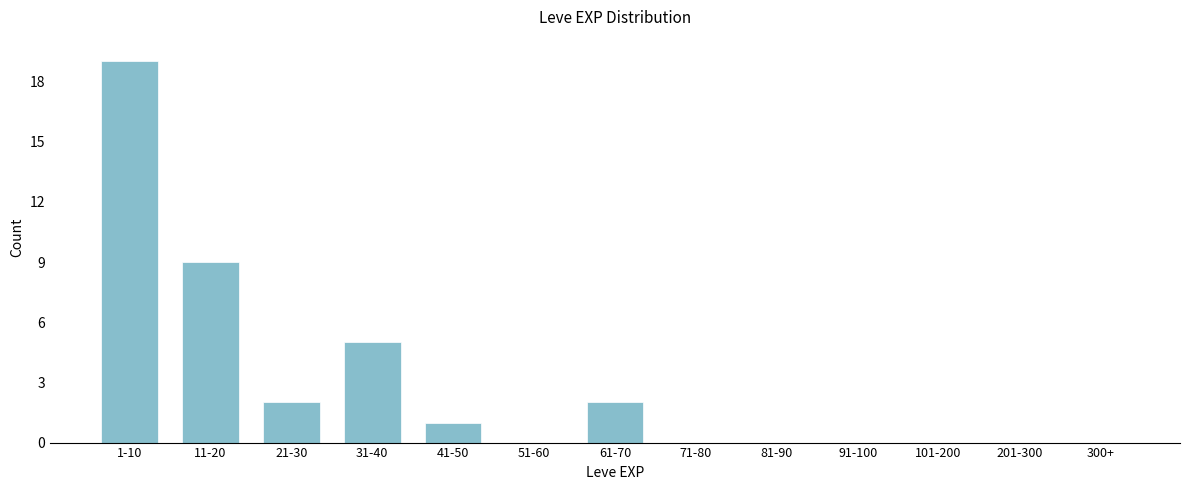

Reading left to right, list all the values displayed in this chart.

1-10=19	11-20=9	21-30=2	31-40=5	41-50=1	51-60=0	61-70=2	71-80=0	81-90=0	91-100=0	101-200=0	201-300=0	300+=0